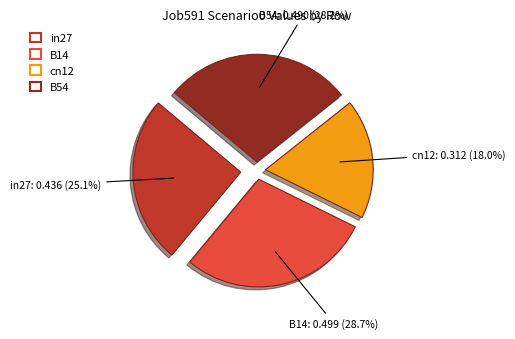

Is there a majority slice in this chart?

No